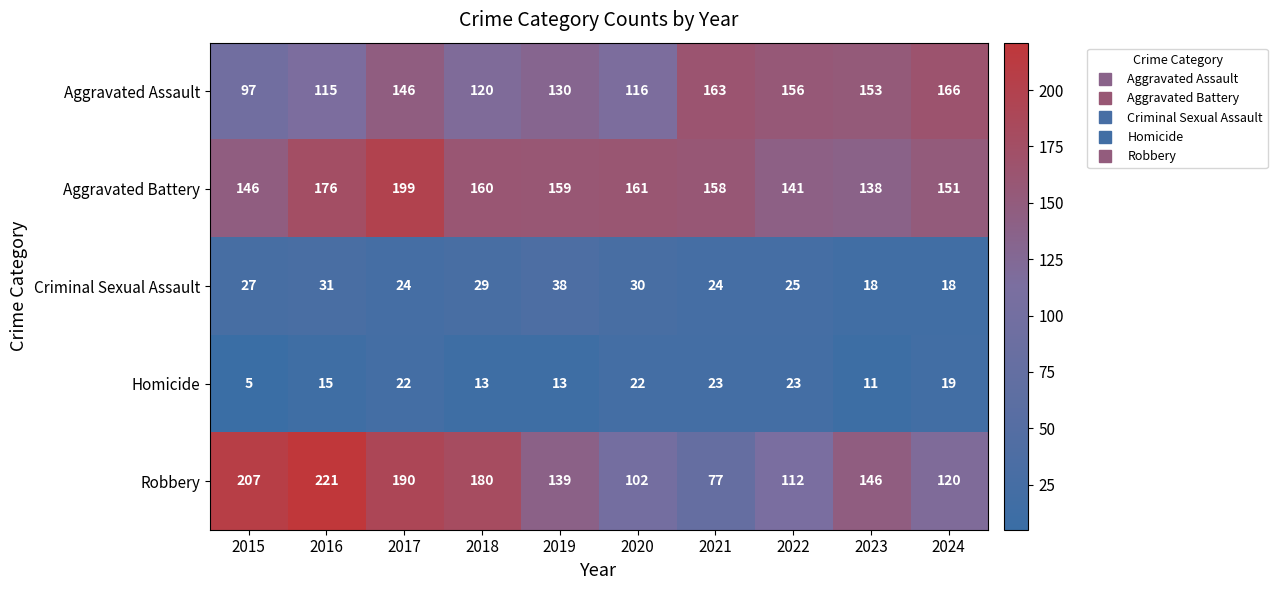

How many data points in Aggravated Assault are less than 146?

5